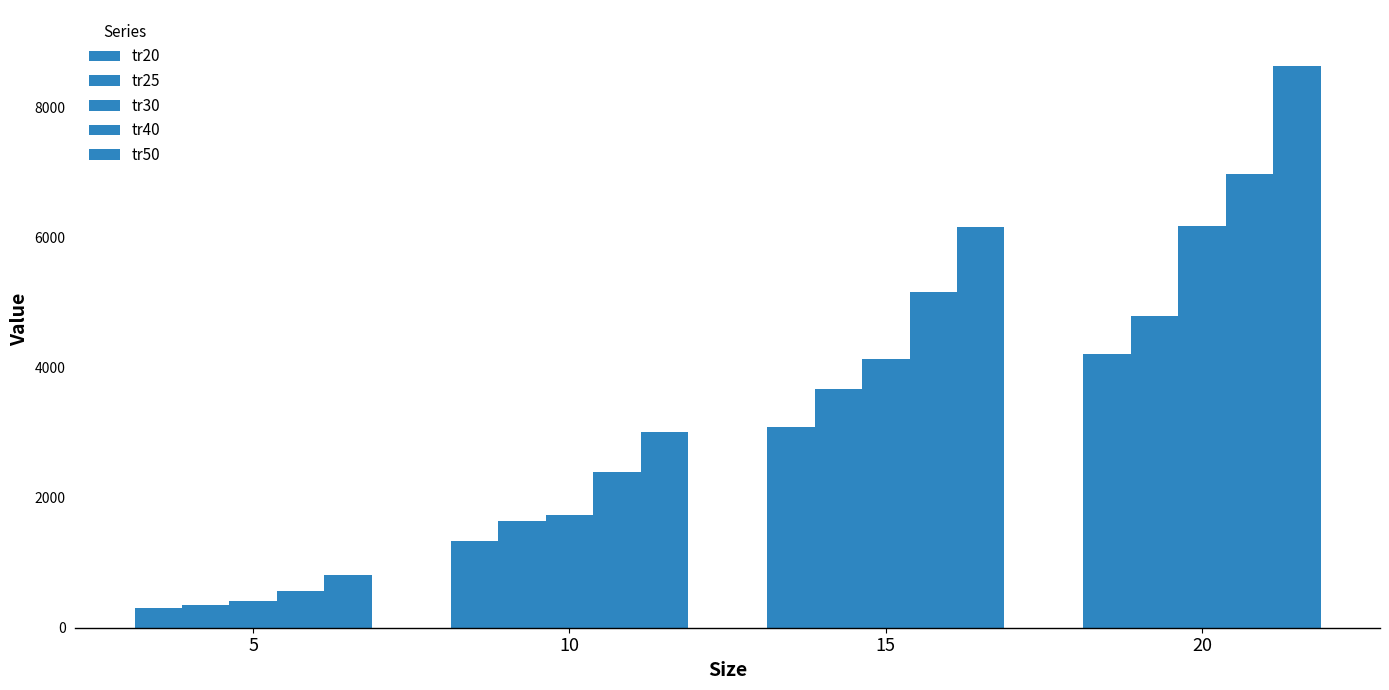

What is the difference between the second highest and minimum values in the tr20 series?

2783